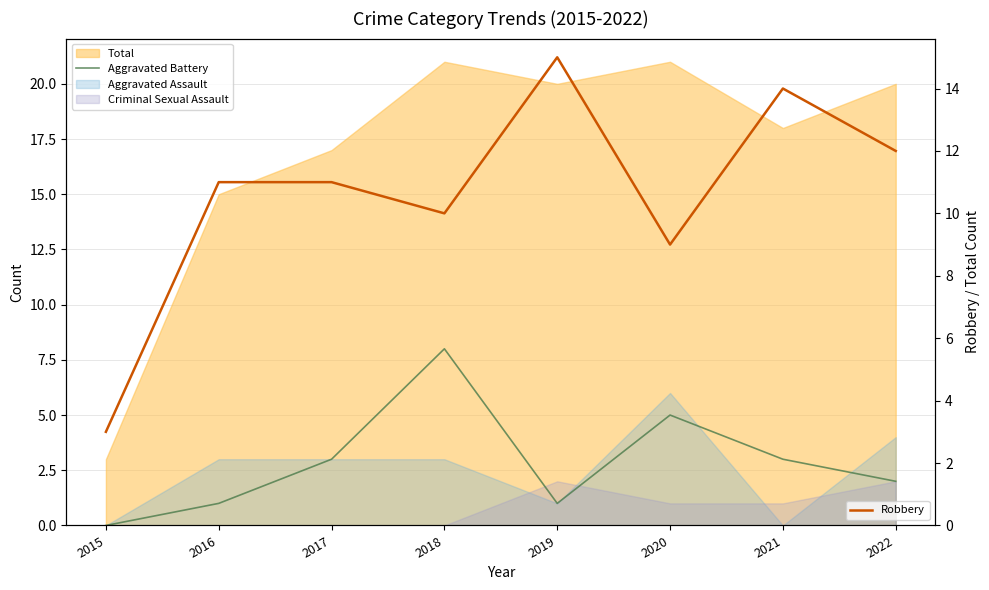

What is the difference between the maximum and minimum values in the Robbery series?

12